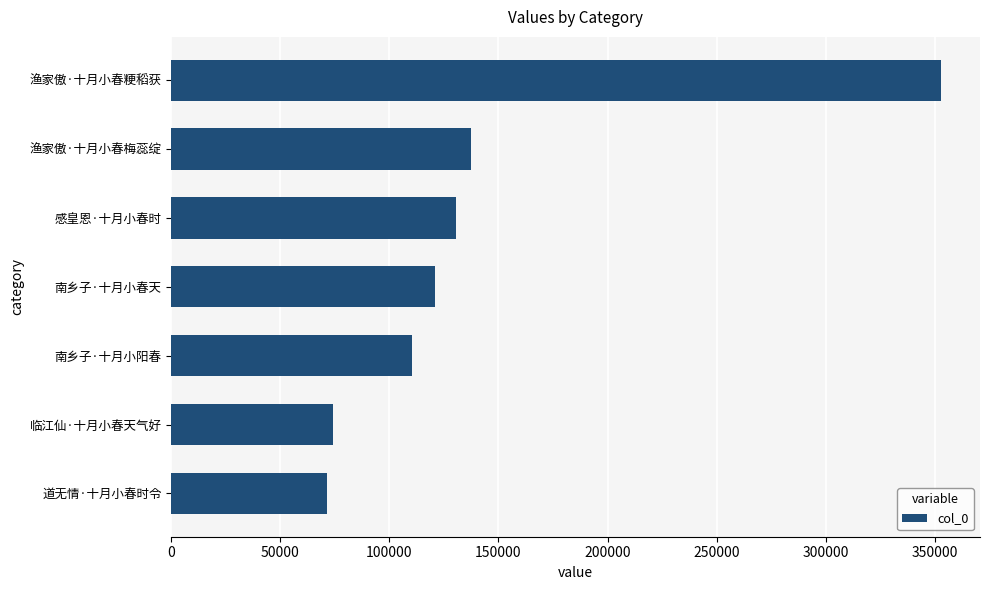

Between 渔家傲·十月小春粳稻获 and 感皇恩·十月小春时, which is larger?

渔家傲·十月小春粳稻获